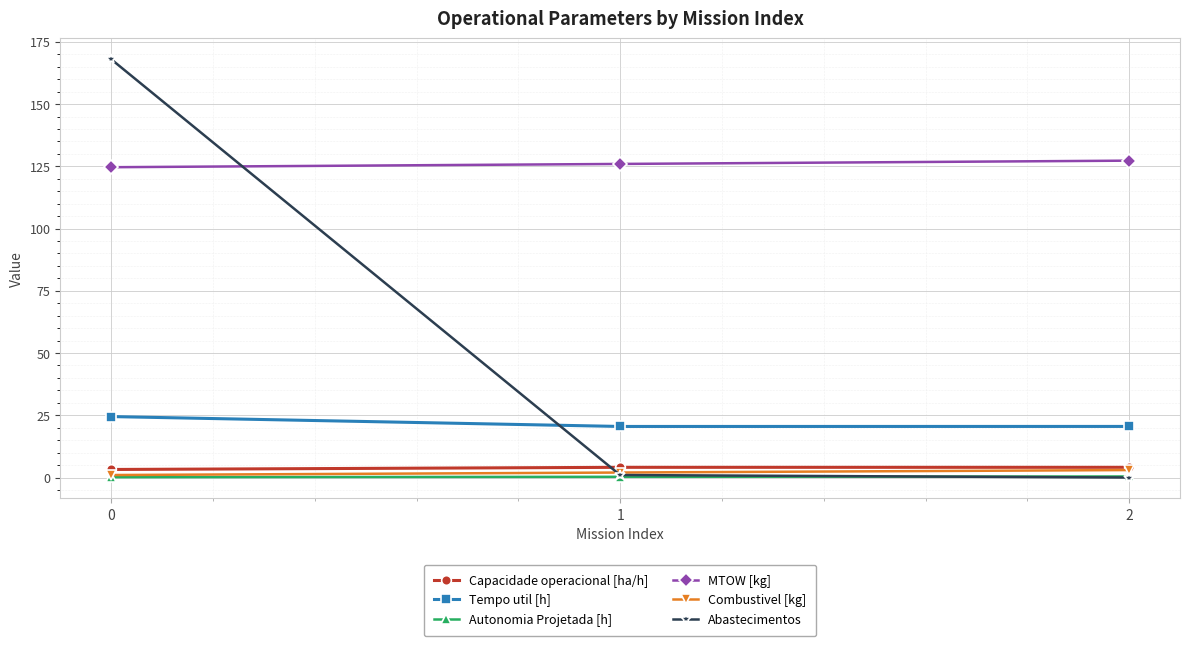

Is the value of Autonomia Projetada [h] at 2 greater than the value of MTOW [kg] at 2?

No